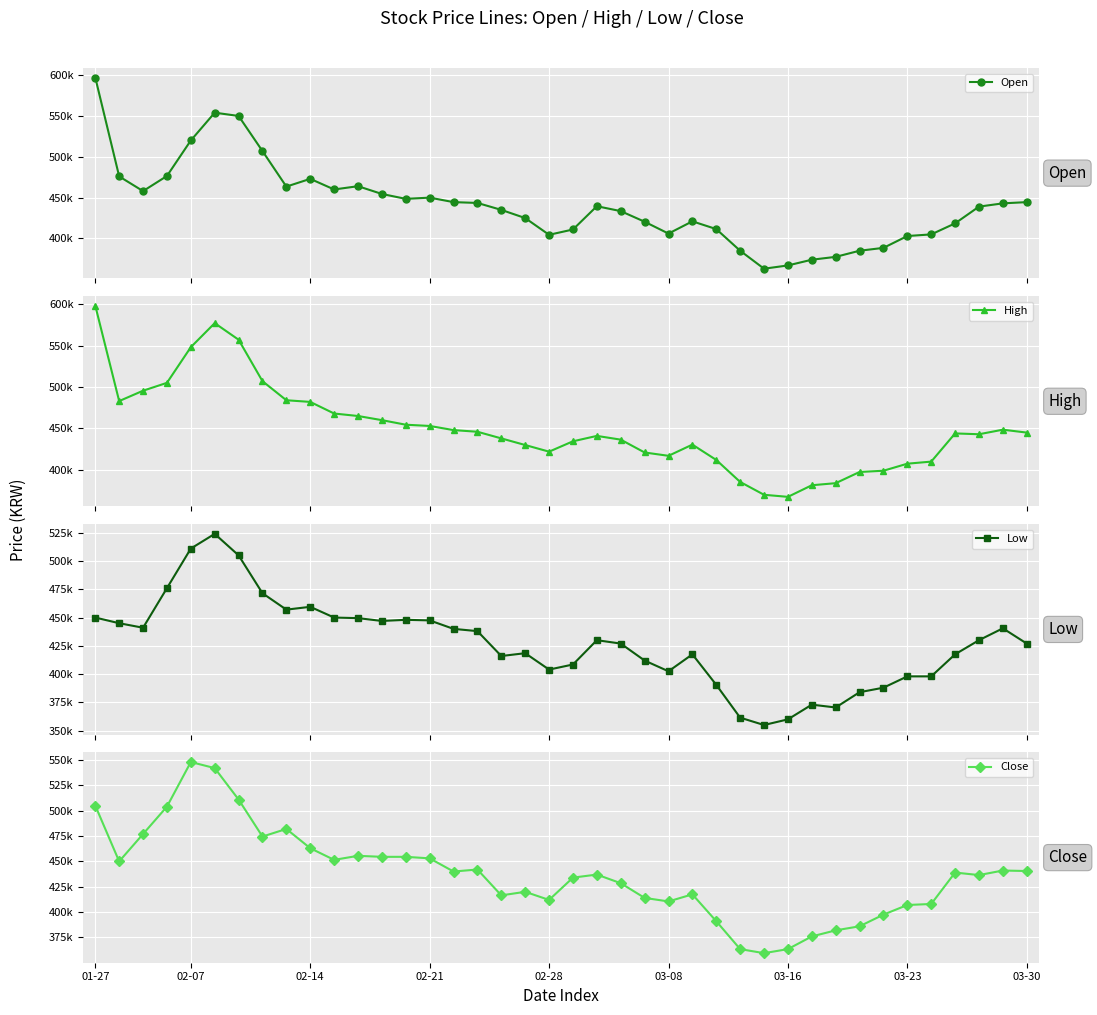

The value of Low at 25 is 643978. True or false?

False